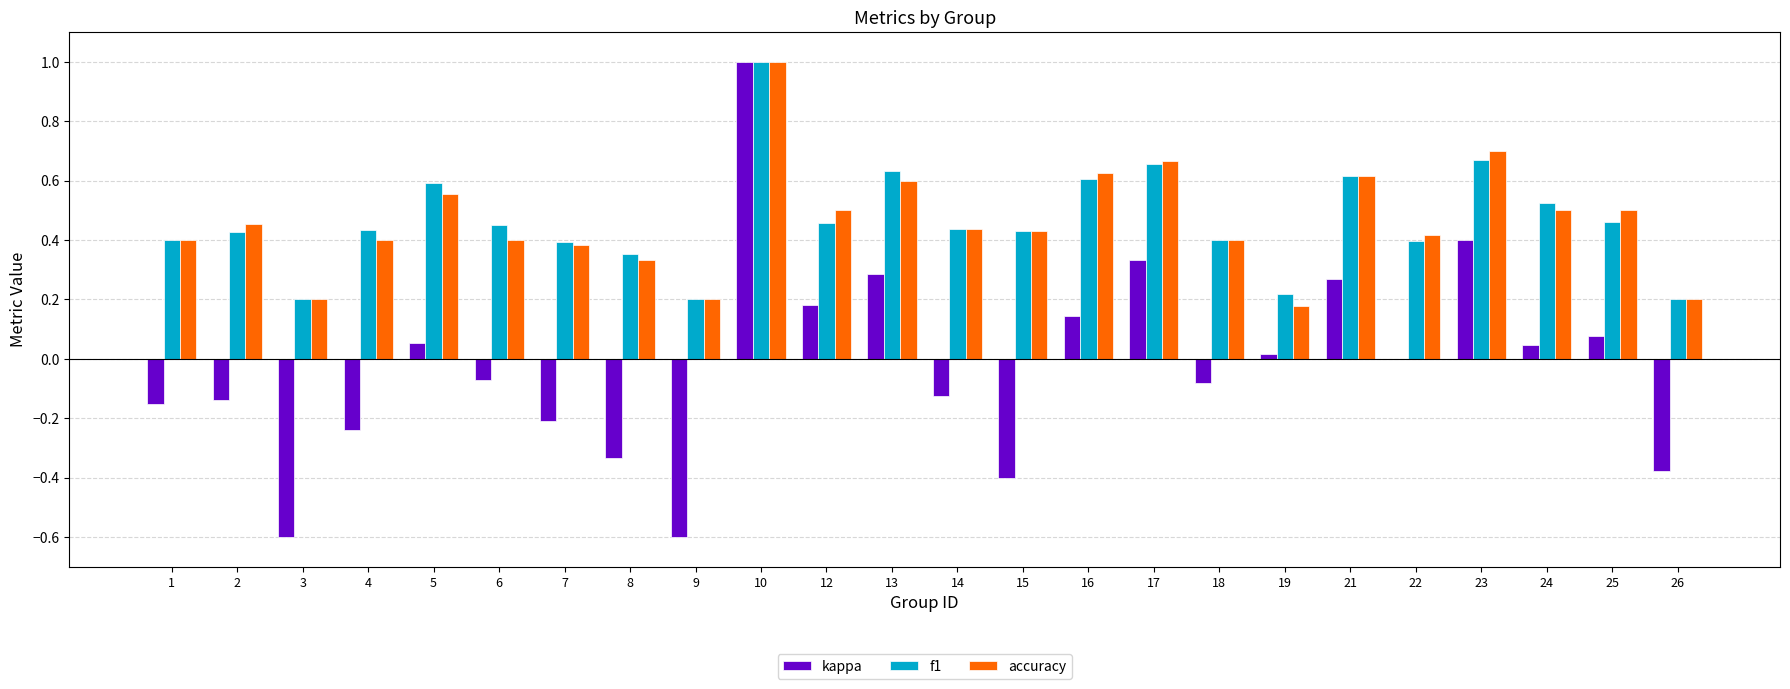

What is the sum of the f1 values at 2 and 6?

0.9